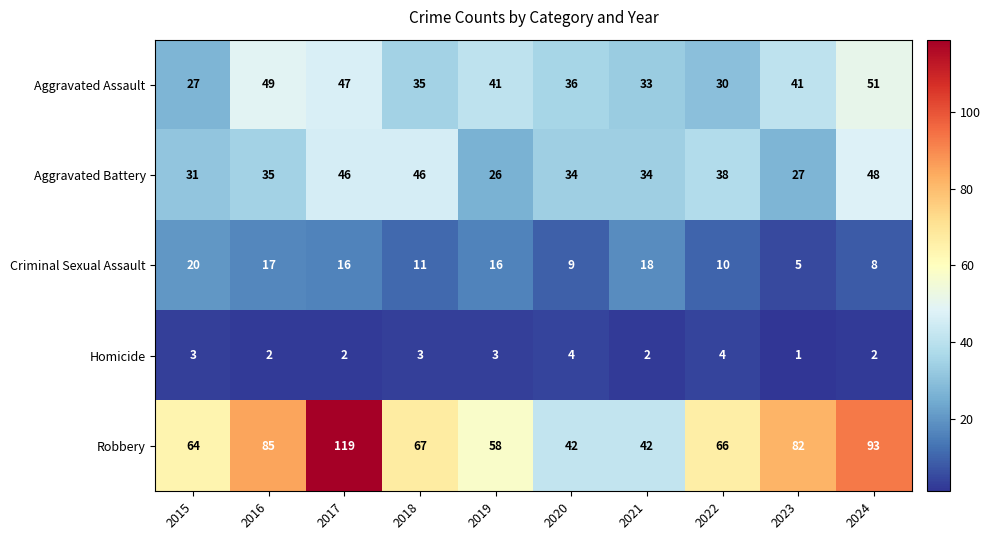

What is the spread (max minus min) of values at 2019?

55